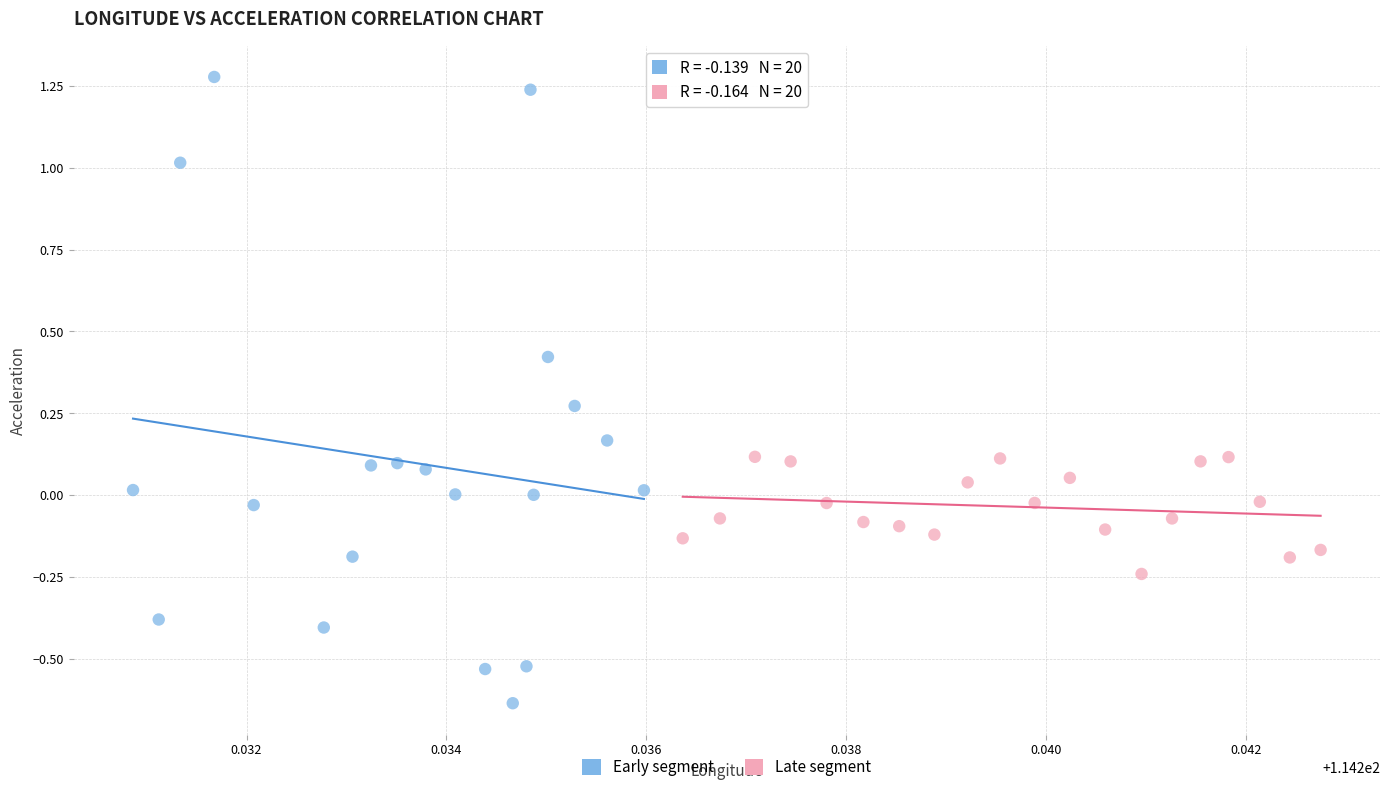

Which series has the widest spread of Y values?

Early segment